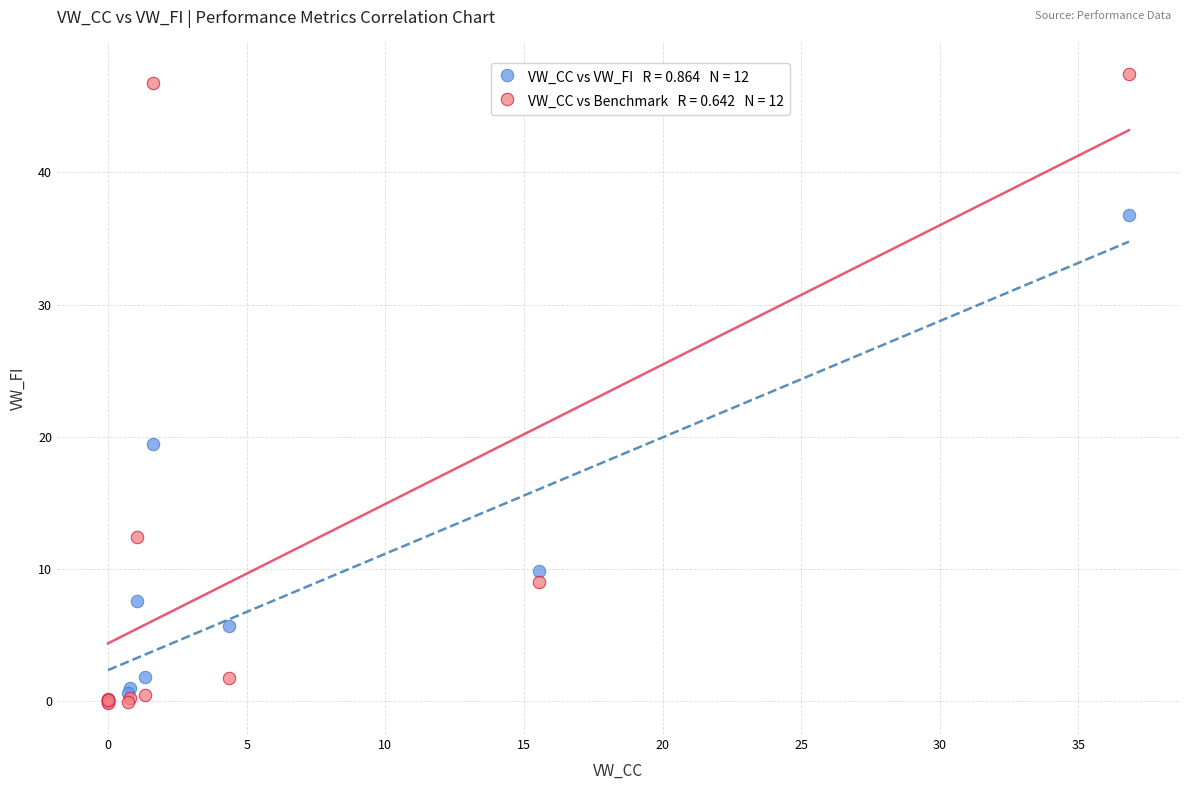

Across all series, what Y value is closest to 23?

19.5